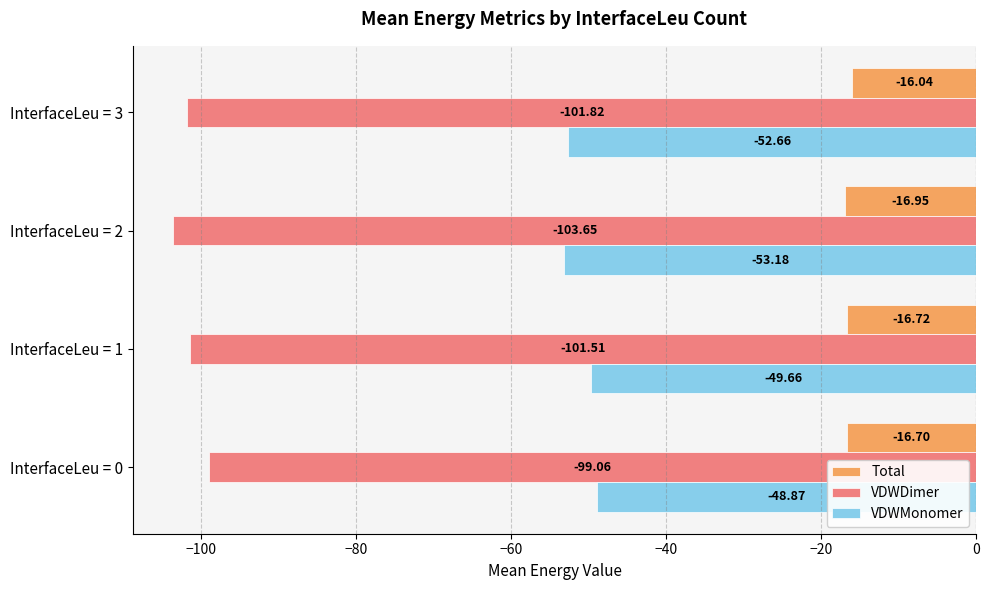

At which category does the chart reach its peak across all series?

InterfaceLeu = 3